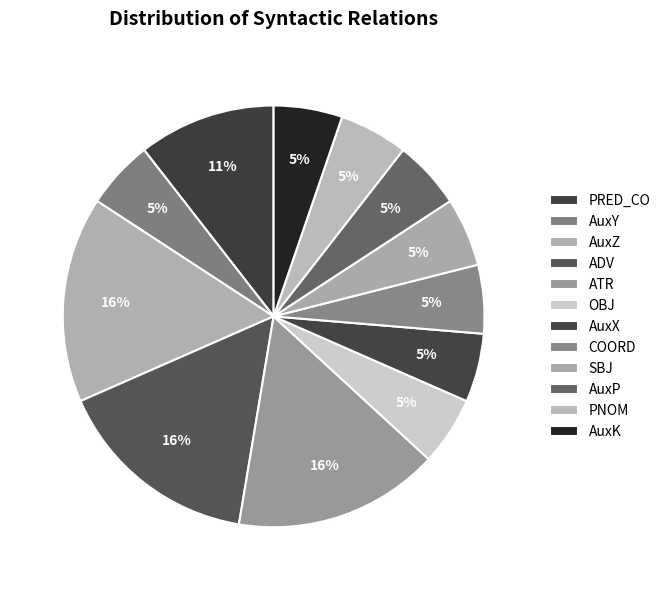

Does AuxK account for over 50% of the chart?

No